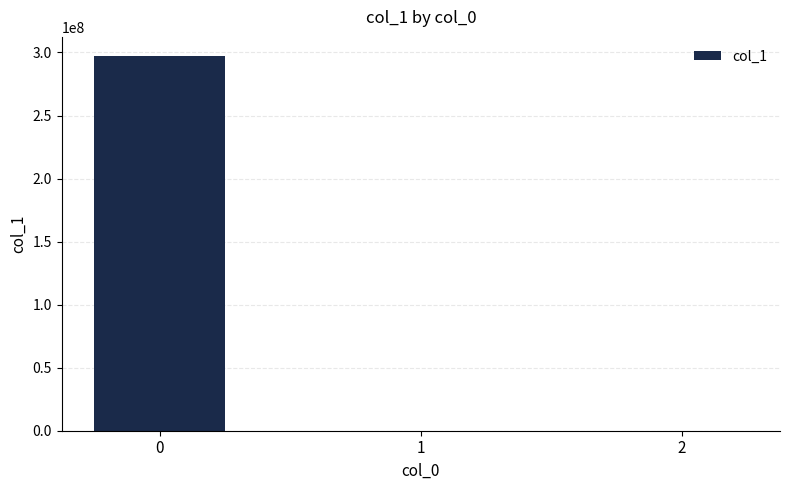

What is the maximum value shown in the chart?

297479255.7